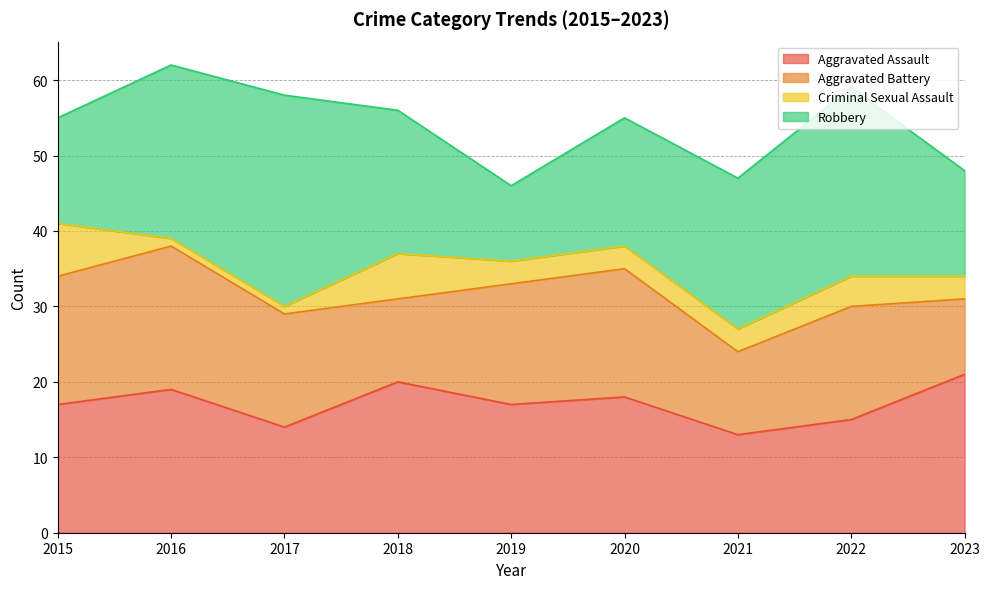

How many interior local peaks does the Criminal Sexual Assault series have?

2